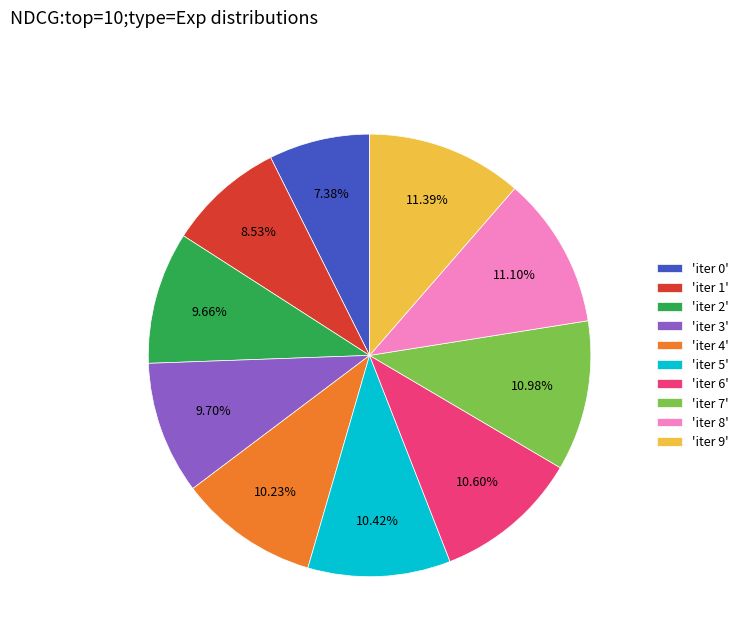

Which has a higher value, 'iter 7' or 'iter 4'?

'iter 7'